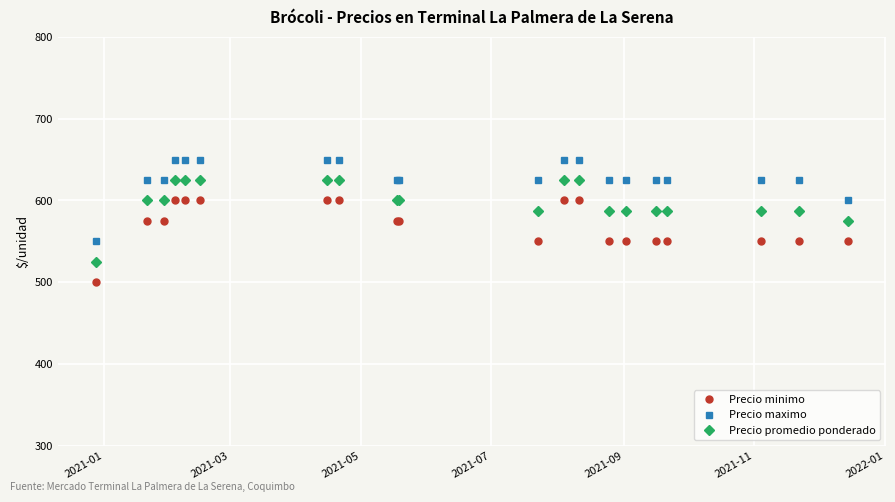

True or false: Precio promedio ponderado and Precio minimo intersect in this chart.

False